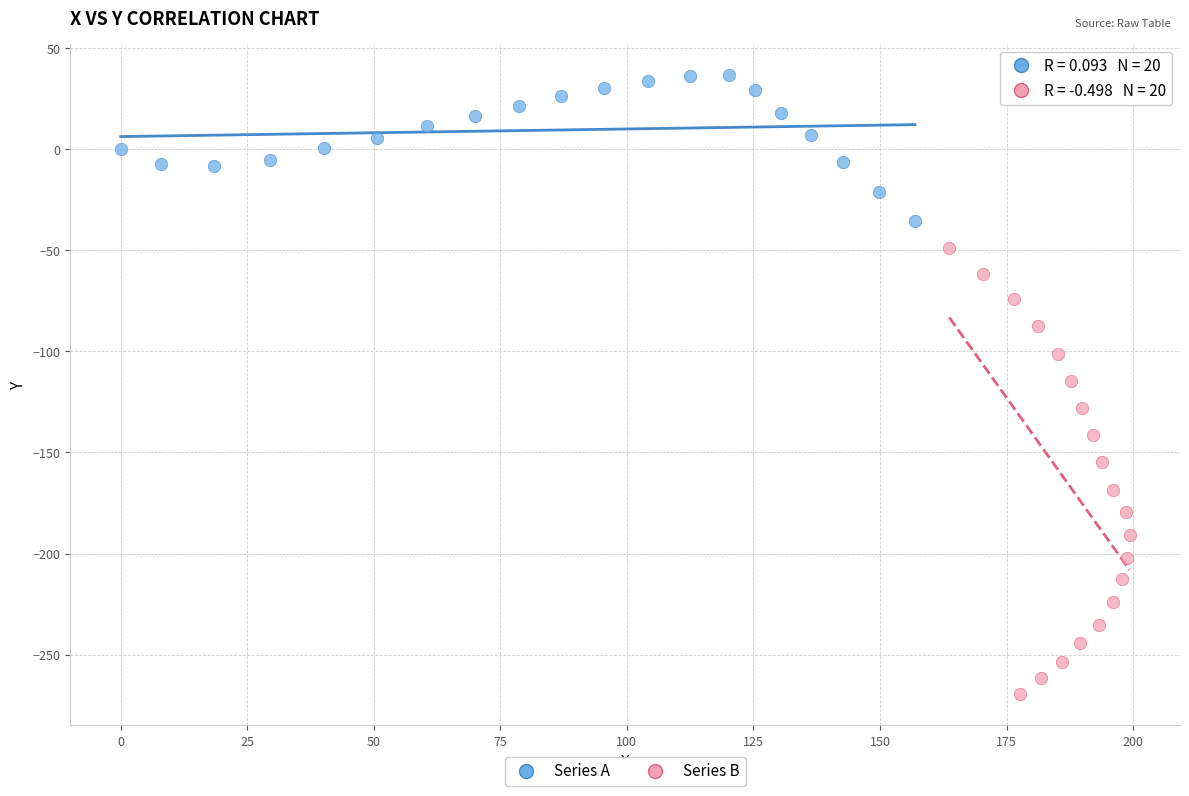

Which series has the largest Y range (max minus min)?

Series B